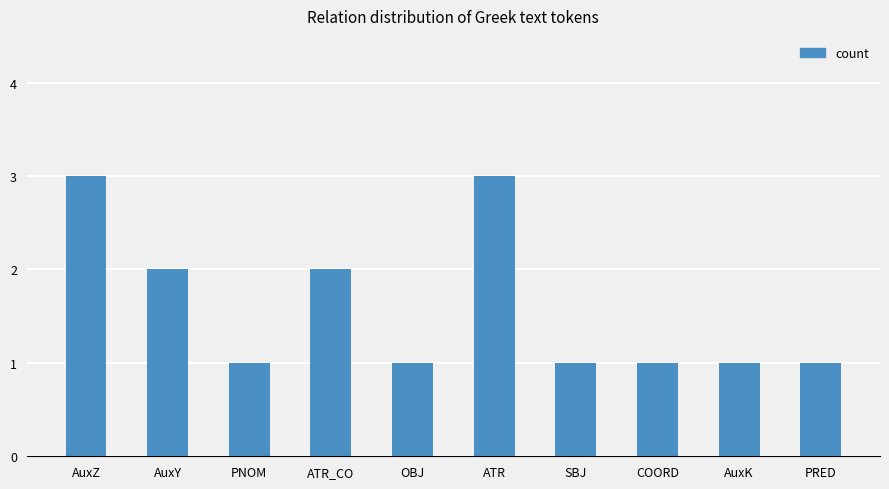

The chart shows a value of 1 at PNOM. True or false?

True